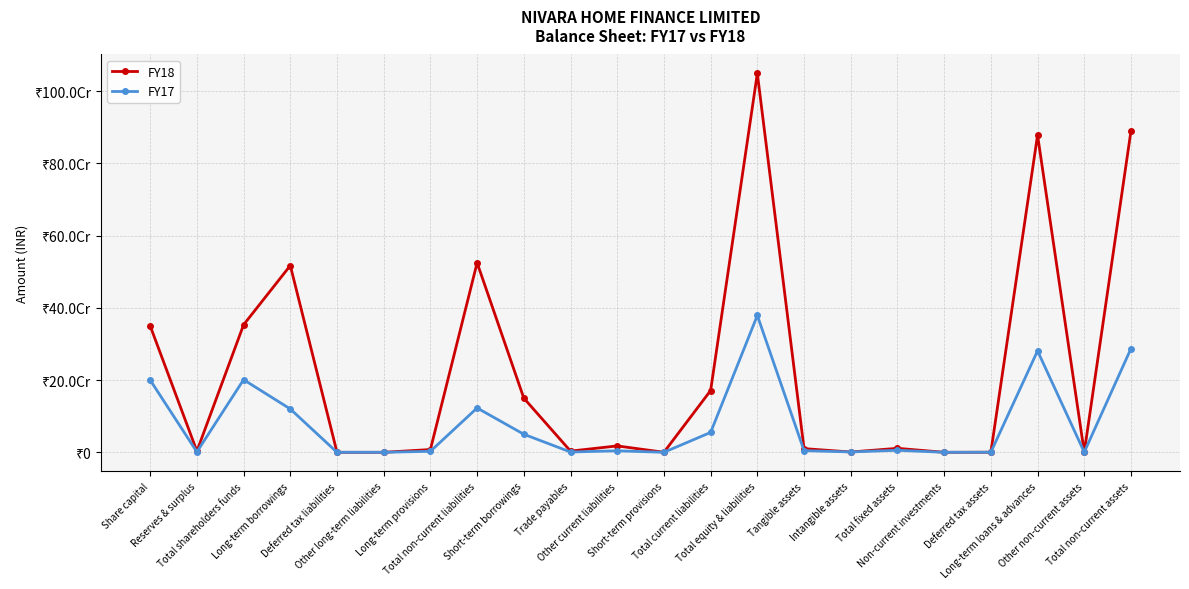

Is this an area chart (filled region under the line)?

No